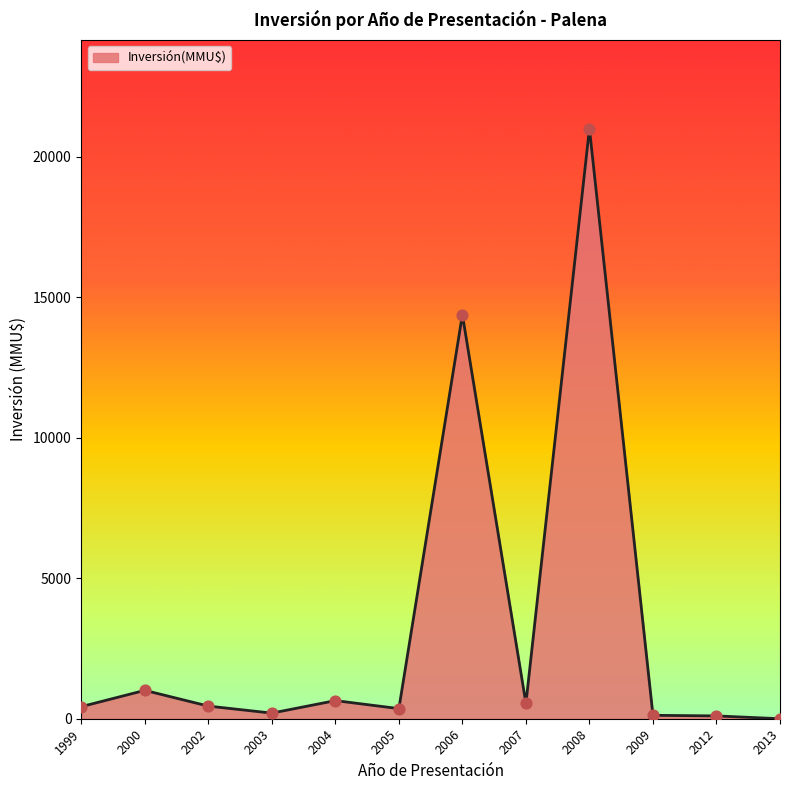

Between 2009 and 2007, which is larger?

2007